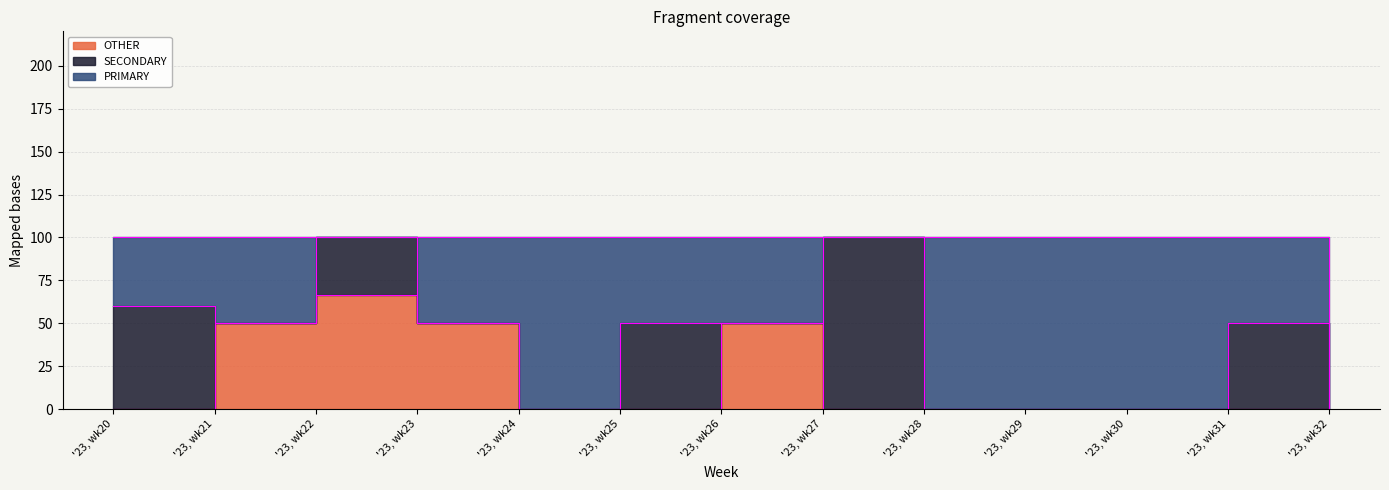

Between '23, wk27 and '23, wk31, which is larger?

'23, wk31